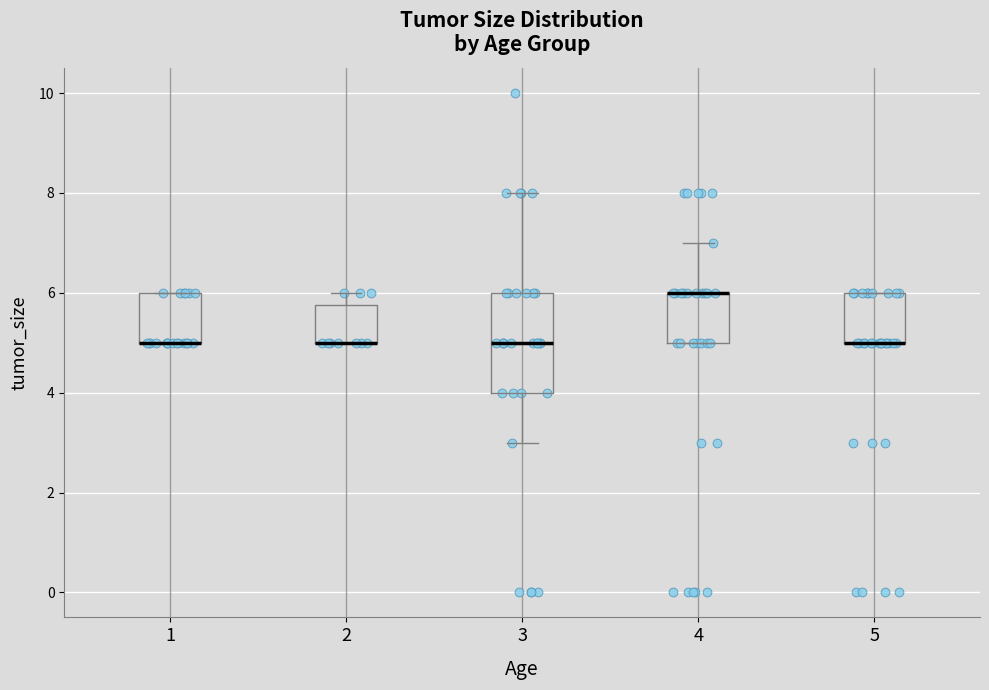

Which box is the tallest, from its lower edge to its upper edge?

3